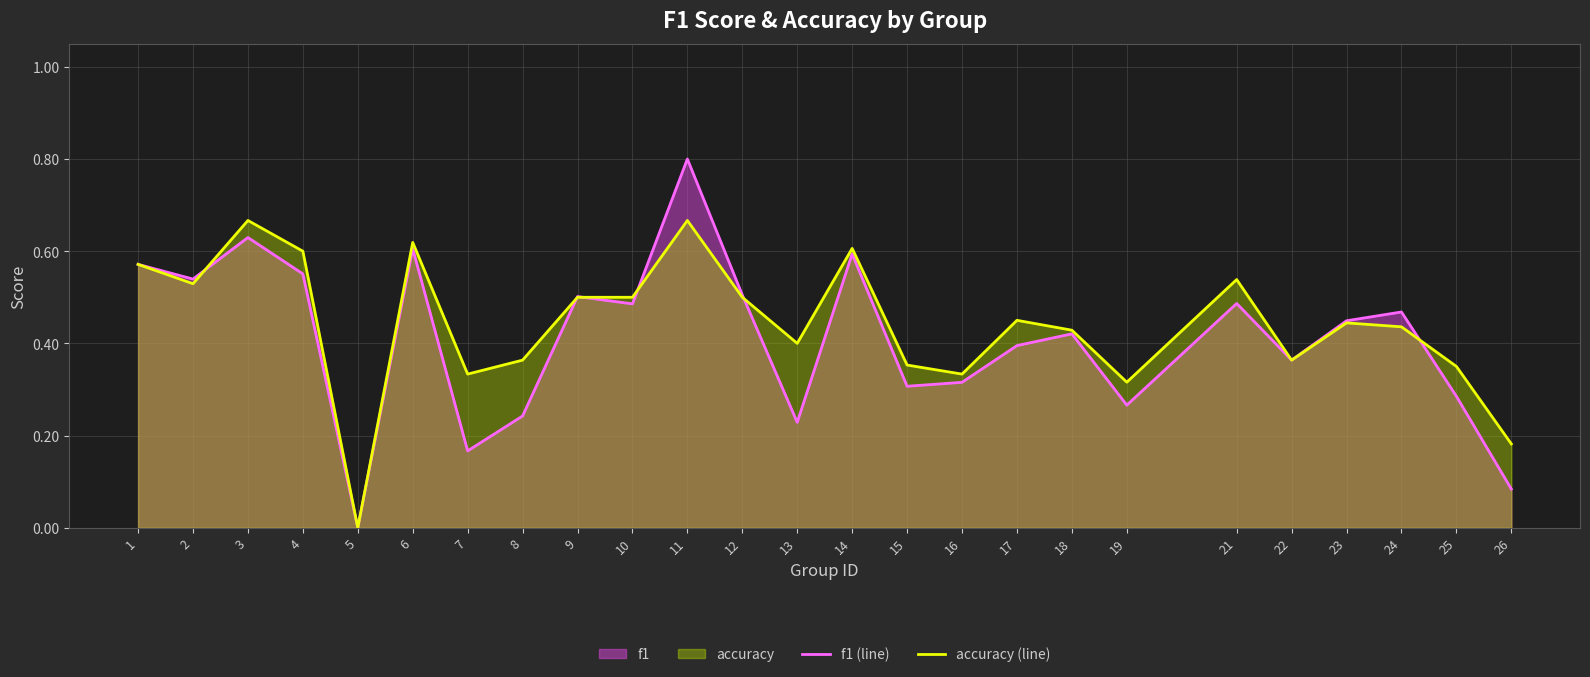

At which label is accuracy (line) closest to 0?

5